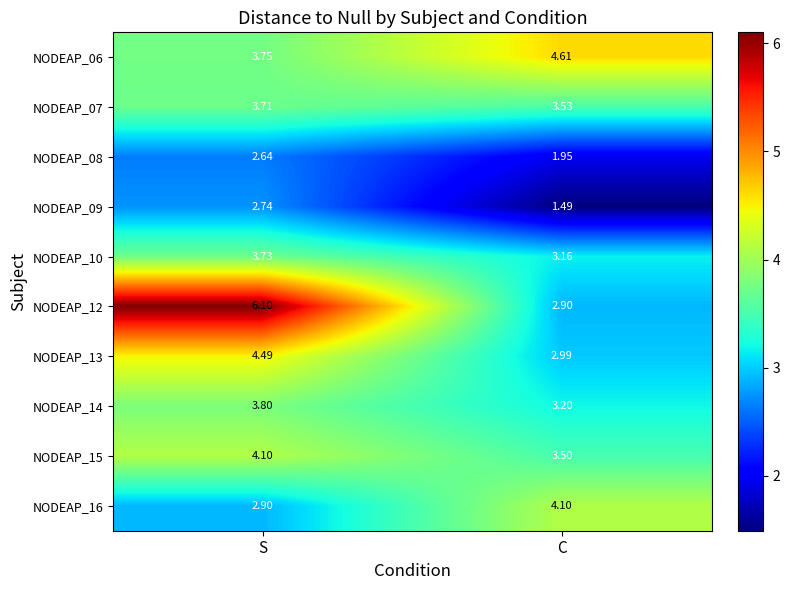

Which category has the lowest value in the NODEAP_16 series?

S